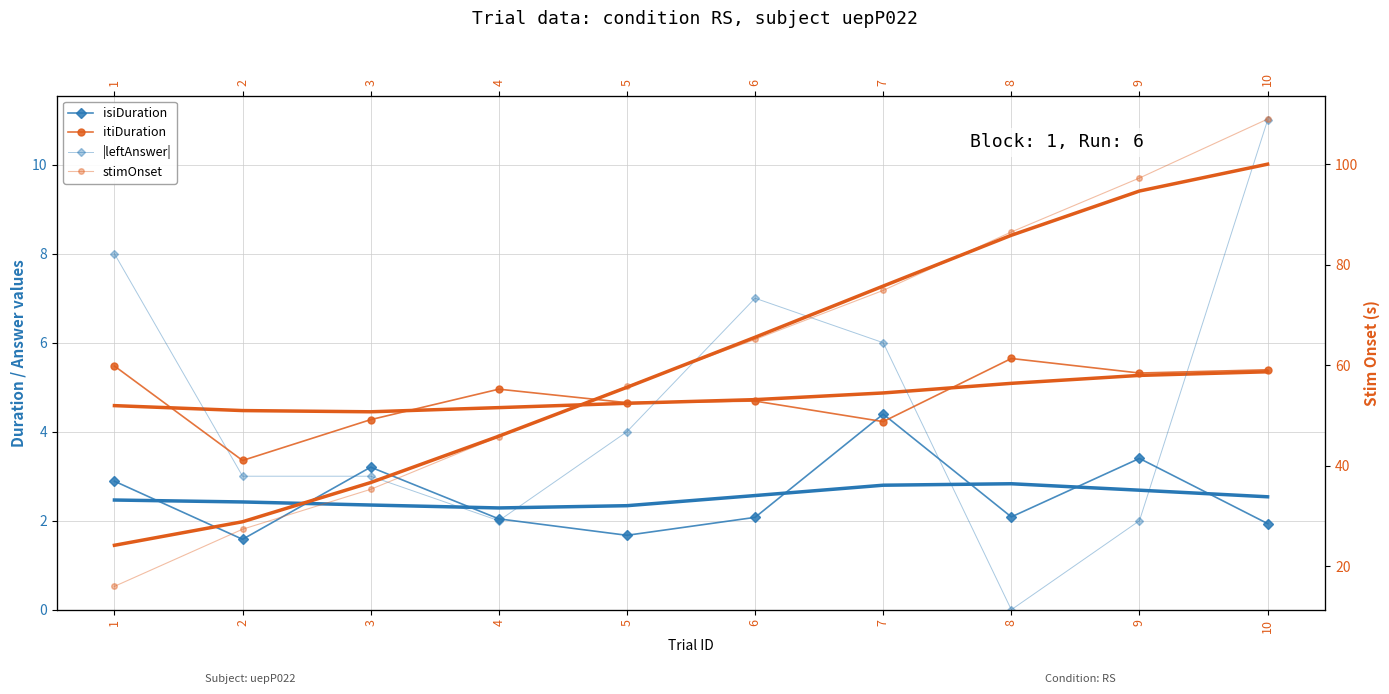

Which series changed the most between 7 and 9?

stimOnset